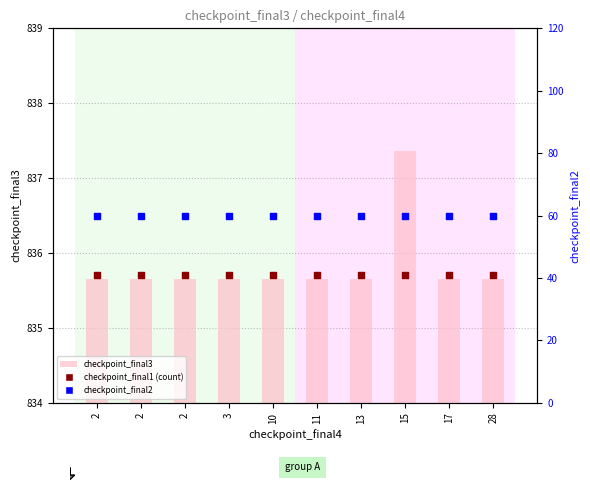

What is the total value across all series at 10?

1731.4